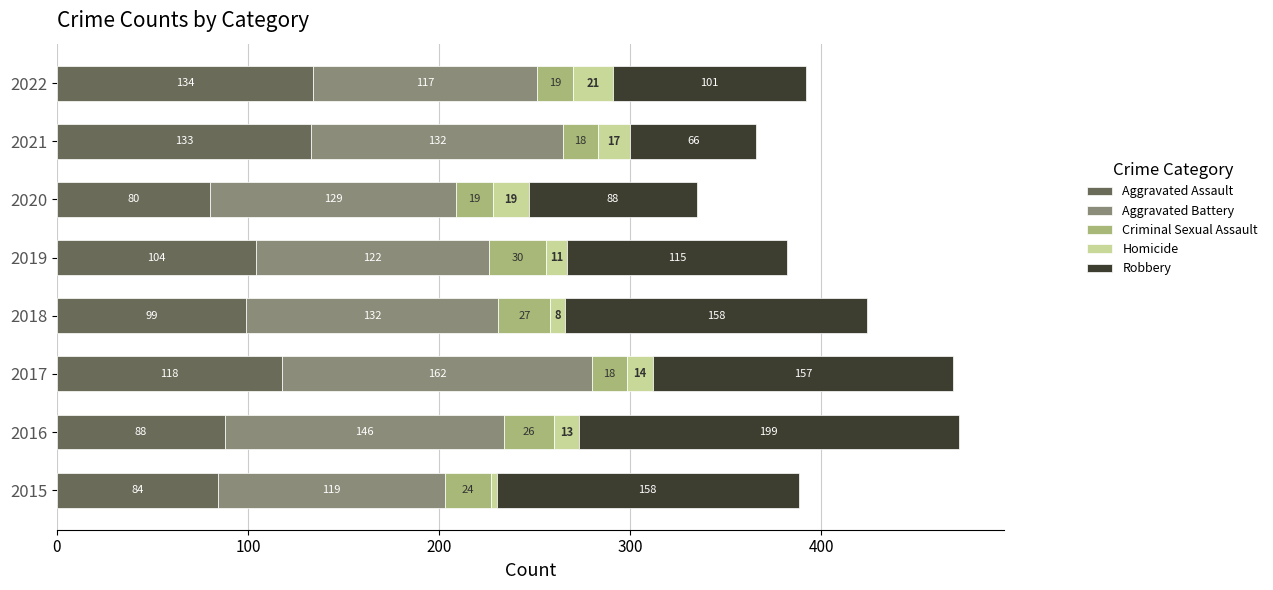

What is the difference between the Aggravated Assault values at 2022 and 2015?

50